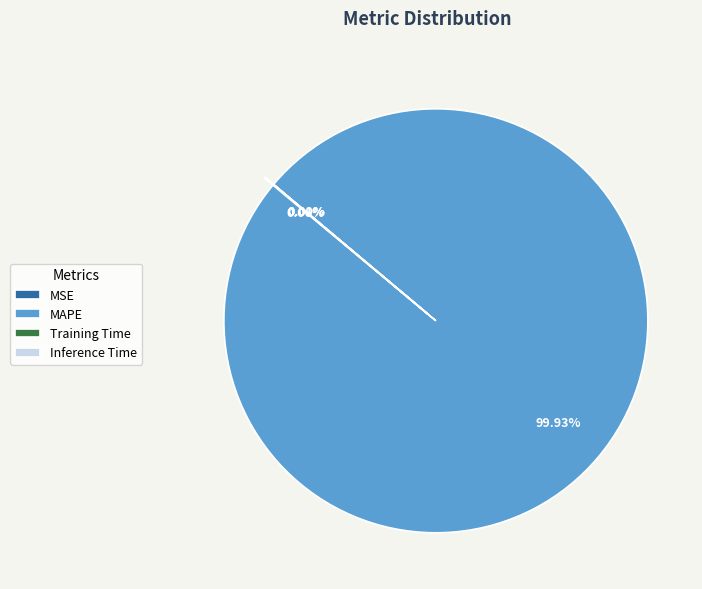

Which slice is the largest?

MAPE